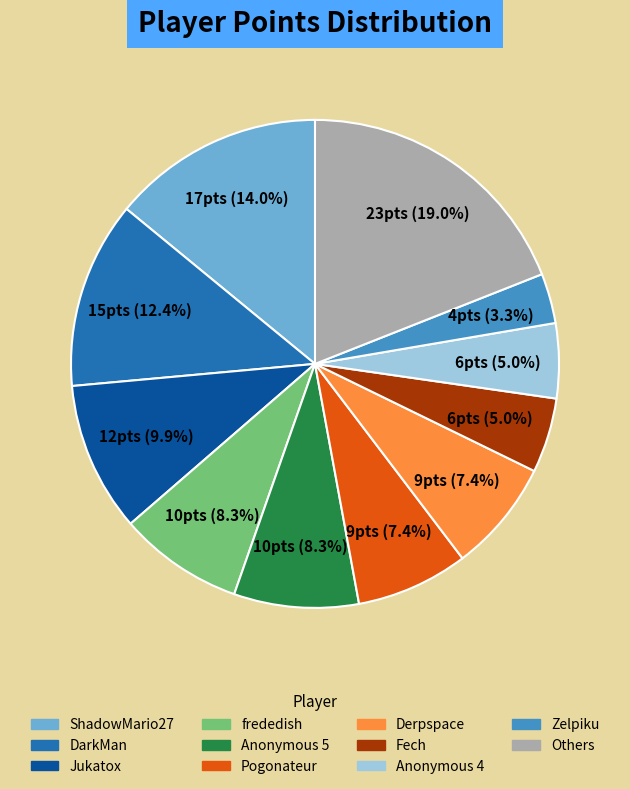

Is there a majority slice in this chart?

No